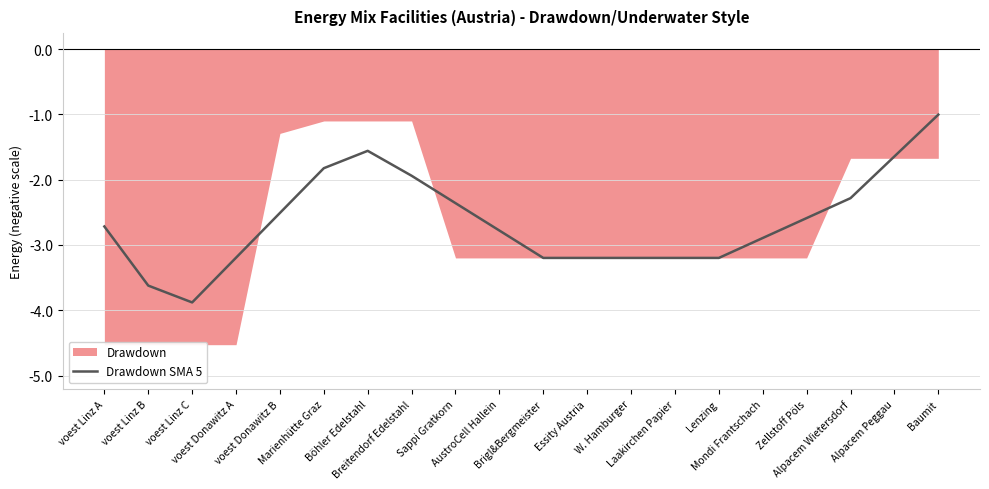

What is the maximum value for Drawdown SMA 5?

-1.0